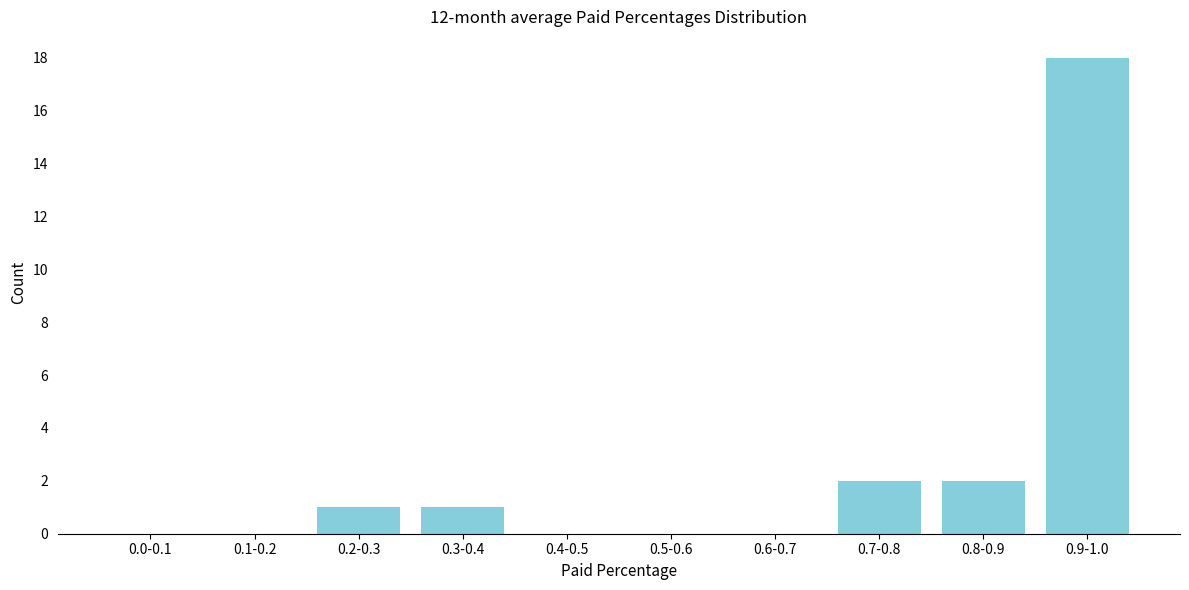

Reading left to right, what are all the values shown in this chart?

0.0-0.1=0	0.1-0.2=0	0.2-0.3=1	0.3-0.4=1	0.4-0.5=0	0.5-0.6=0	0.6-0.7=0	0.7-0.8=2	0.8-0.9=2	0.9-1.0=18